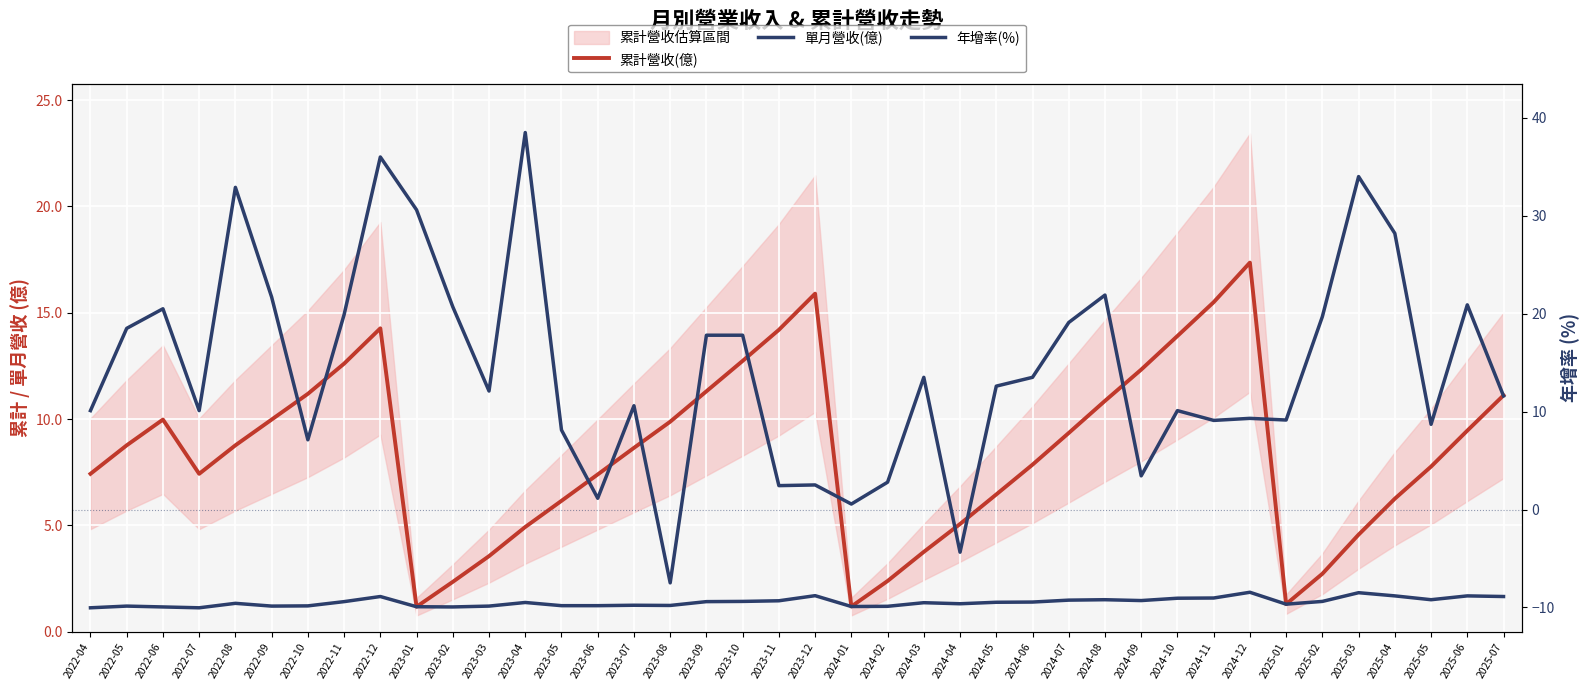

Is this an area chart (filled region under the line)?

No